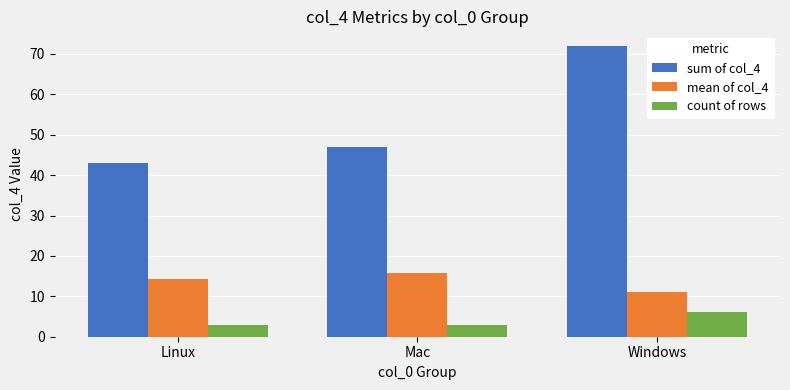

Are the bars grouped side by side (vs. stacked)?

Yes